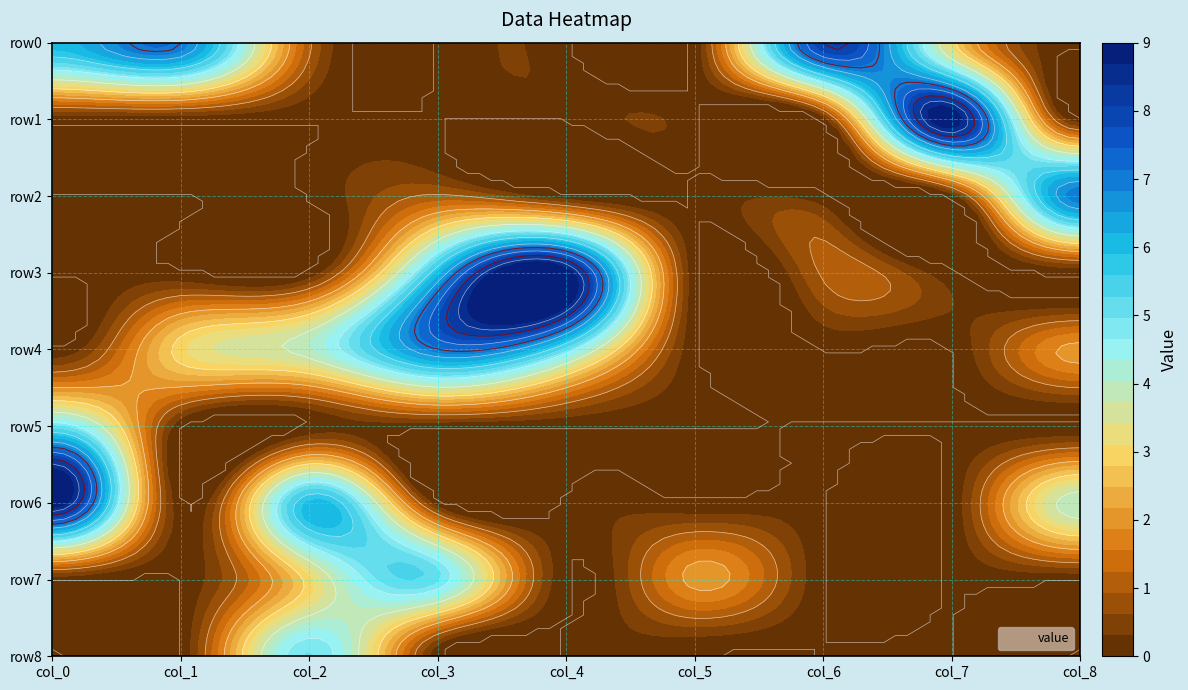

What is the difference between the maximum and second lowest values in the row5 series?

5